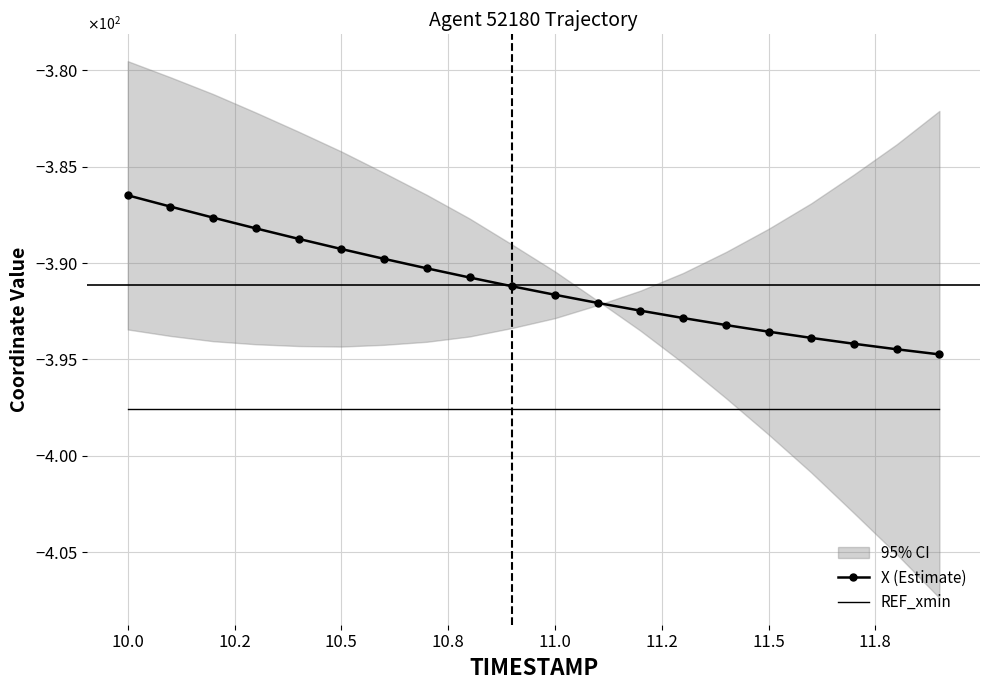

The X (Estimate) series shows -630.6 at 12.0. True or false?

False